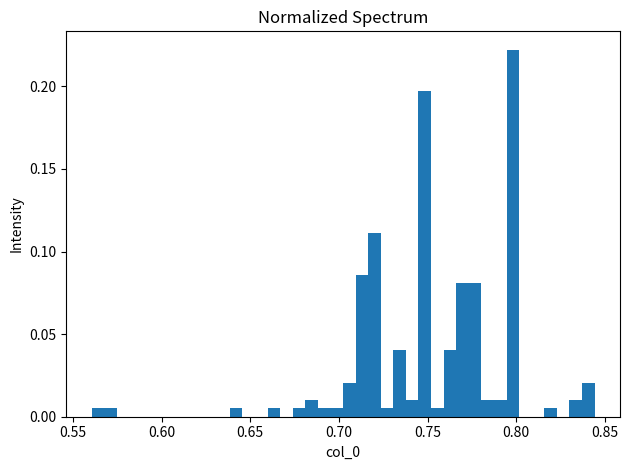

Read against the x-axis, roughly where is the centre of the tallest bar?

0.800